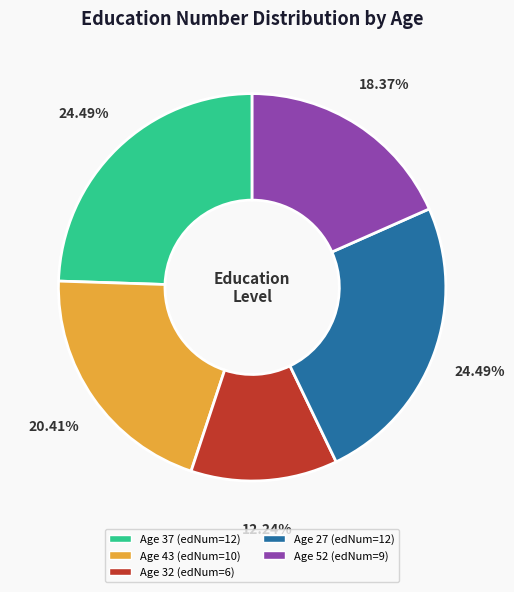

Does any single category account for the majority?

No